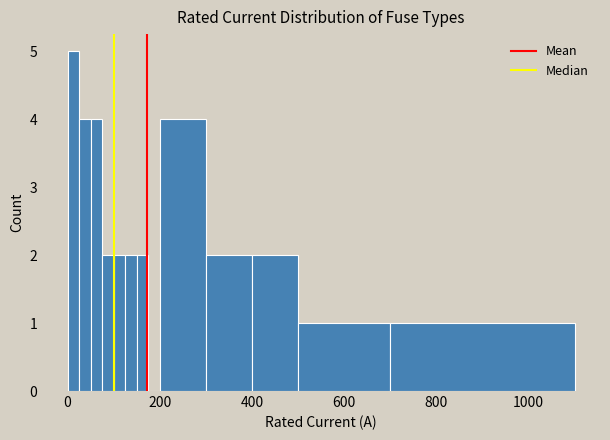

Around what value on the x-axis is the tallest bar? Give the approximate position of its centre, as read against the axis.

20